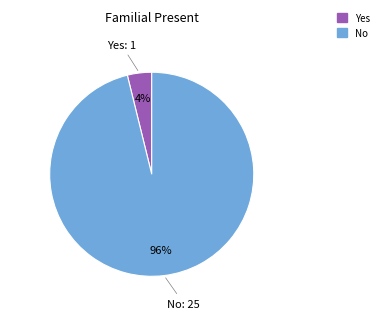

How many slices are in this pie chart?

2